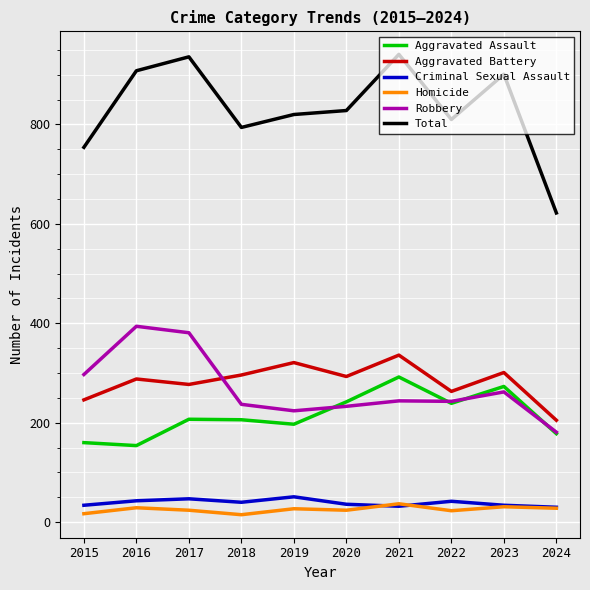

The Criminal Sexual Assault series shows 34 at 2023. True or false?

True